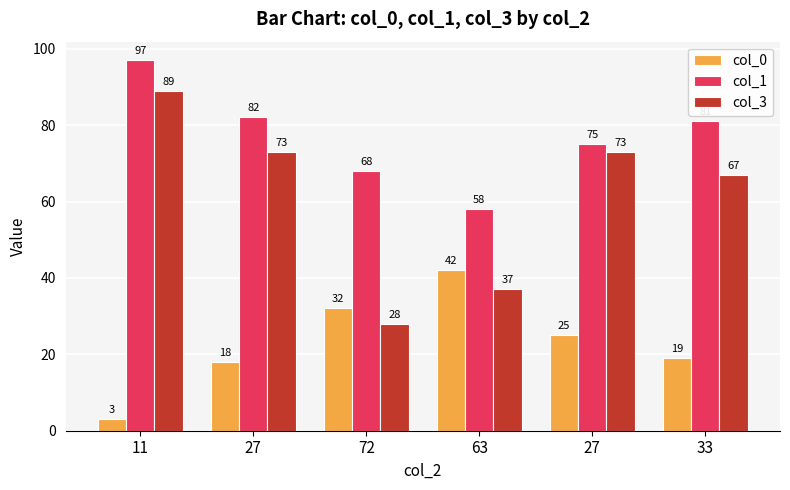

What are all the series names shown in the legend?

col_0, col_1, col_3